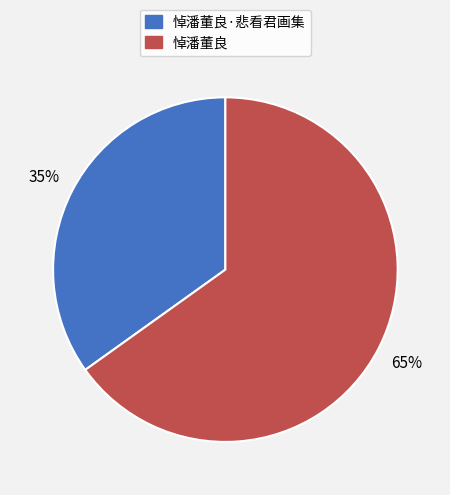

To the nearest percent, what is the average slice percentage?

50%